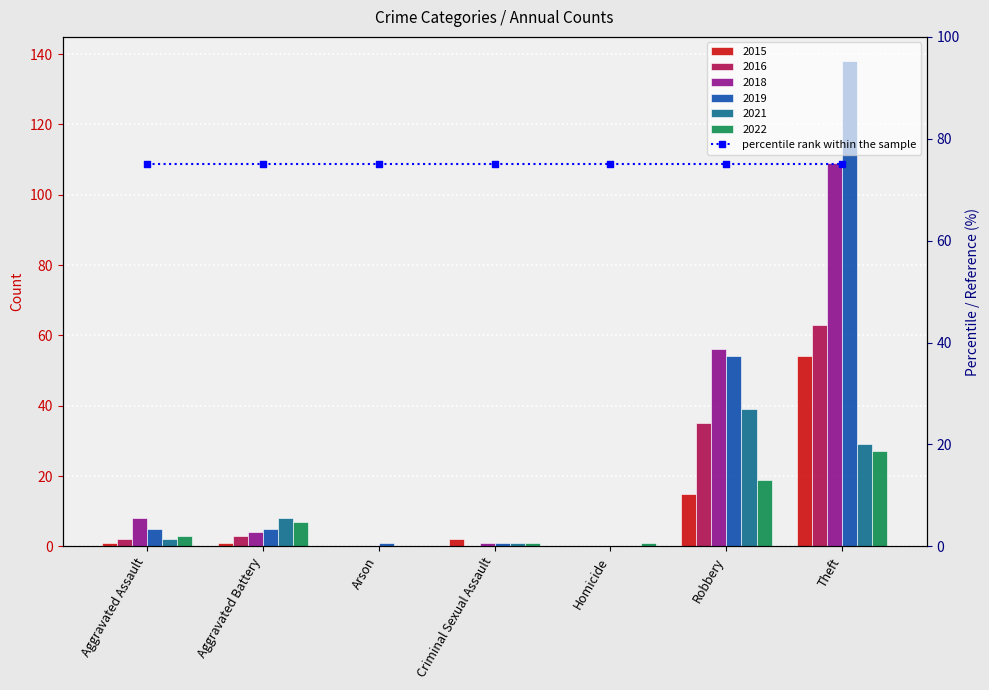

Which series contains the highest Y value?

2019